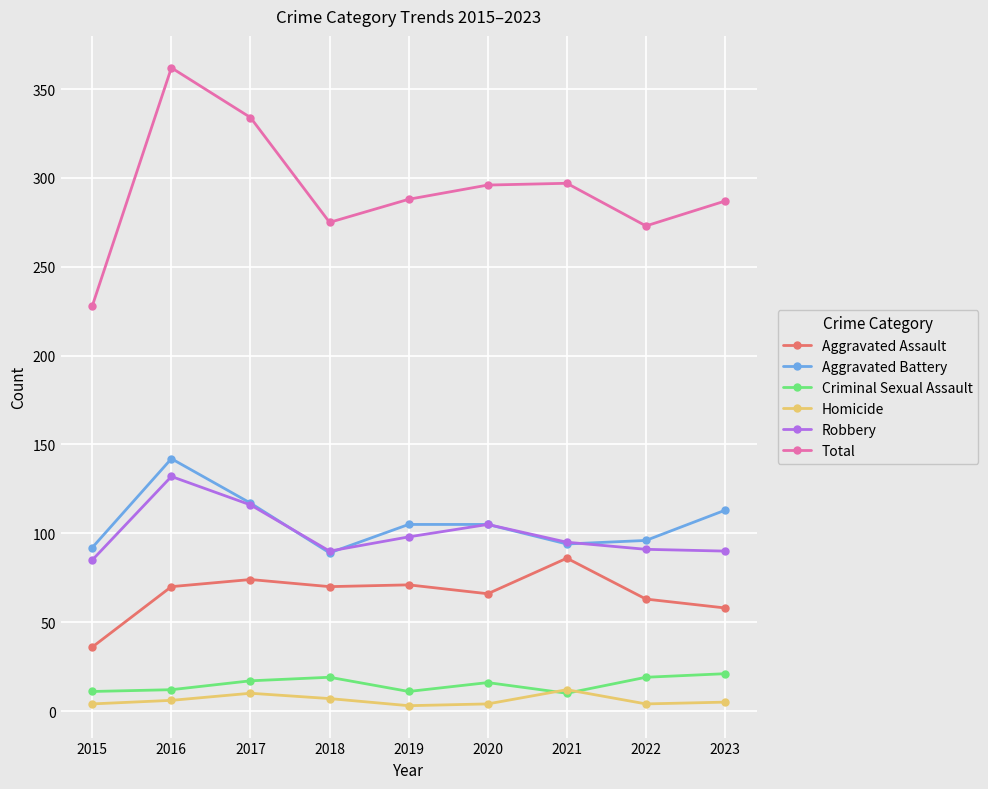

What is the maximum value for Total?

362